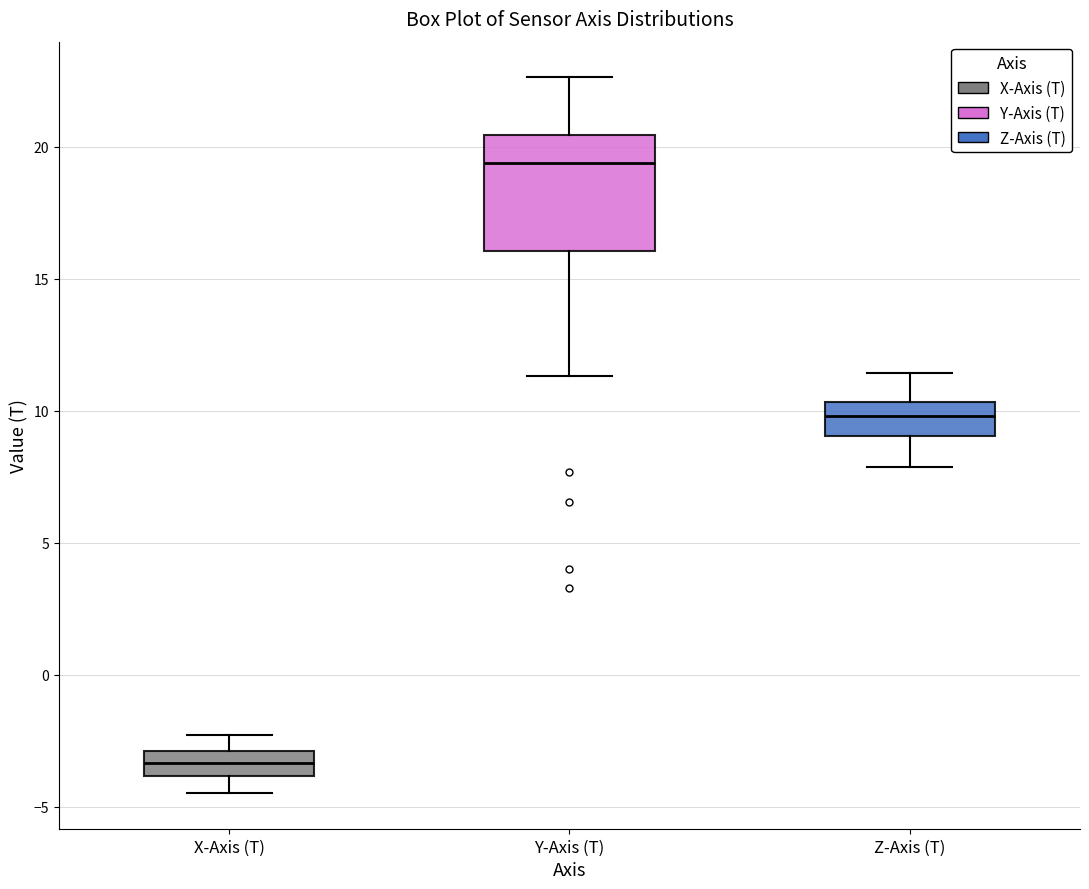

Which box is the tallest, from its lower edge to its upper edge?

Y-Axis (T)